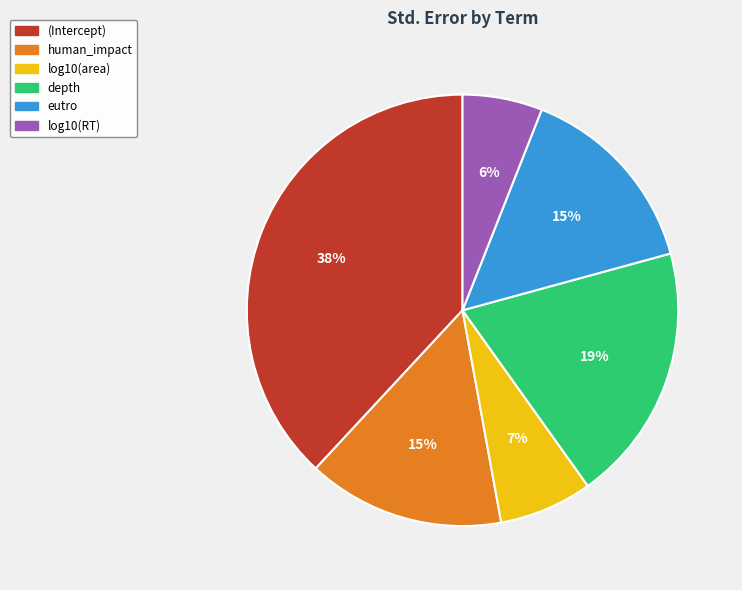

How many segments does this pie chart have?

6